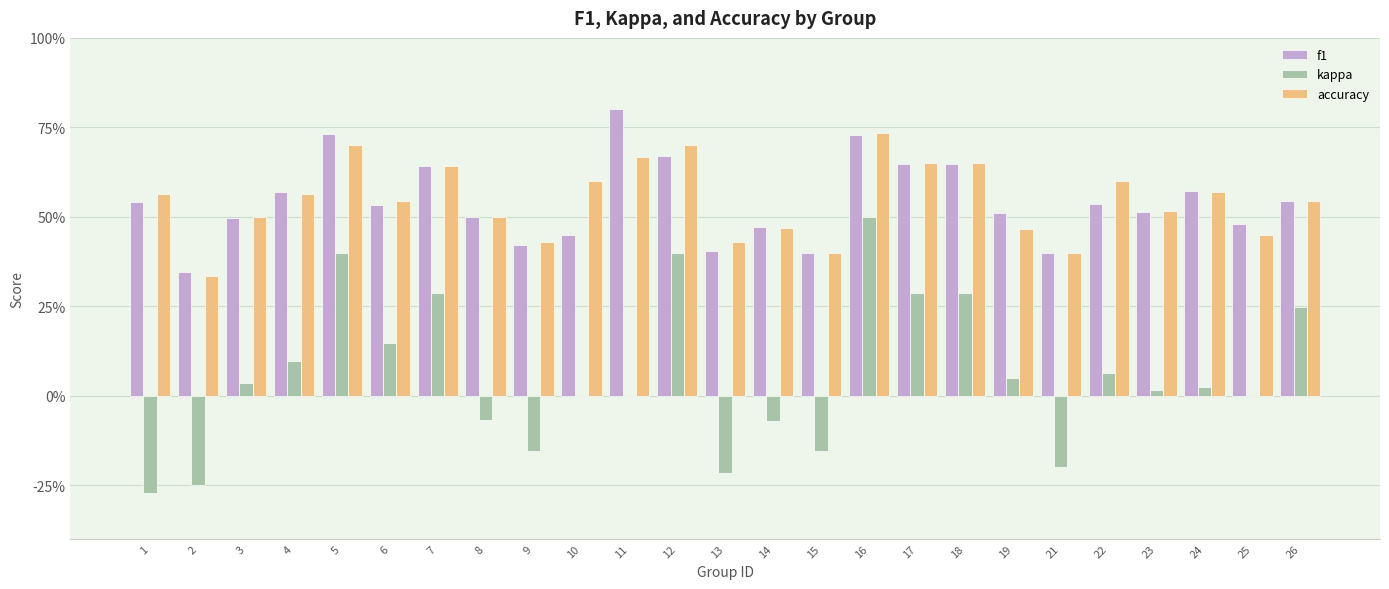

Are the bars horizontal?

No